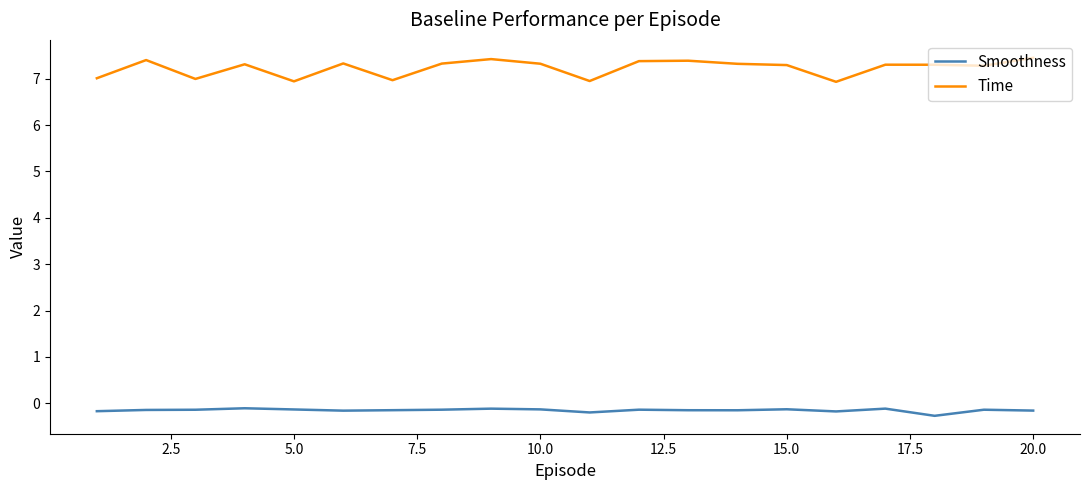

How many lines are shown in the chart?

2